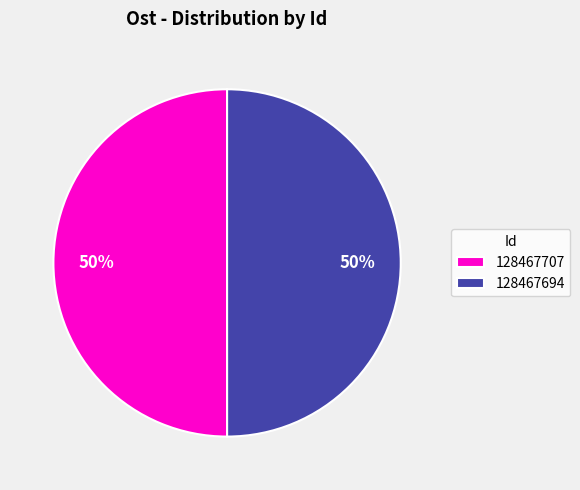

How many slices are in this pie chart?

2